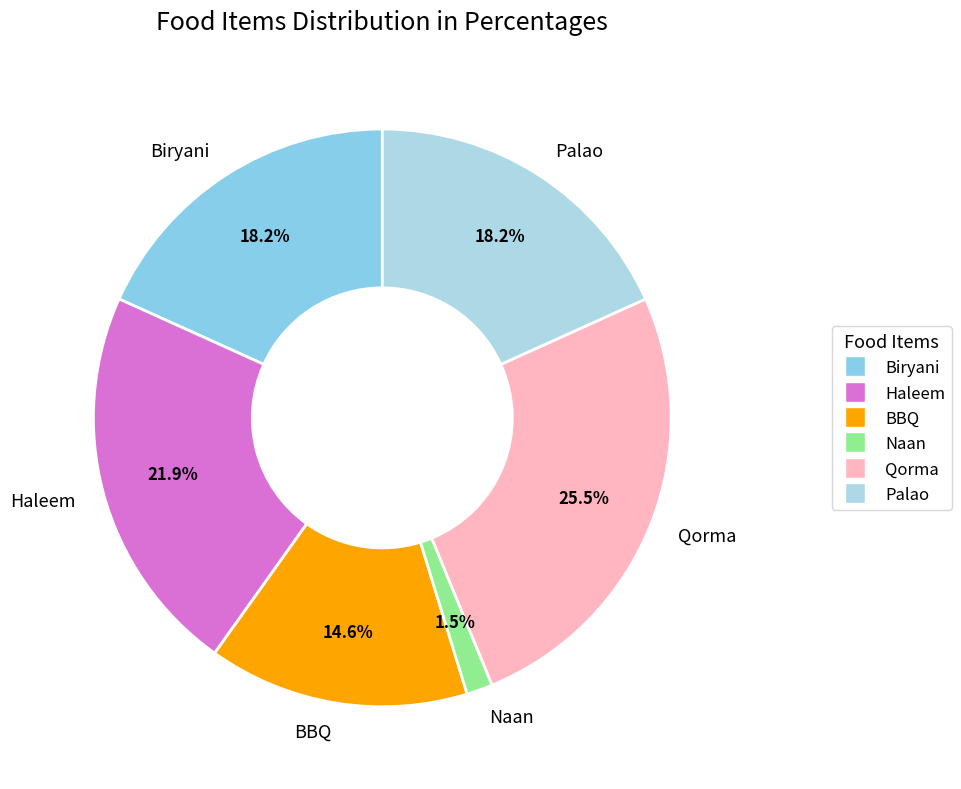

How many slices are in this pie chart?

6